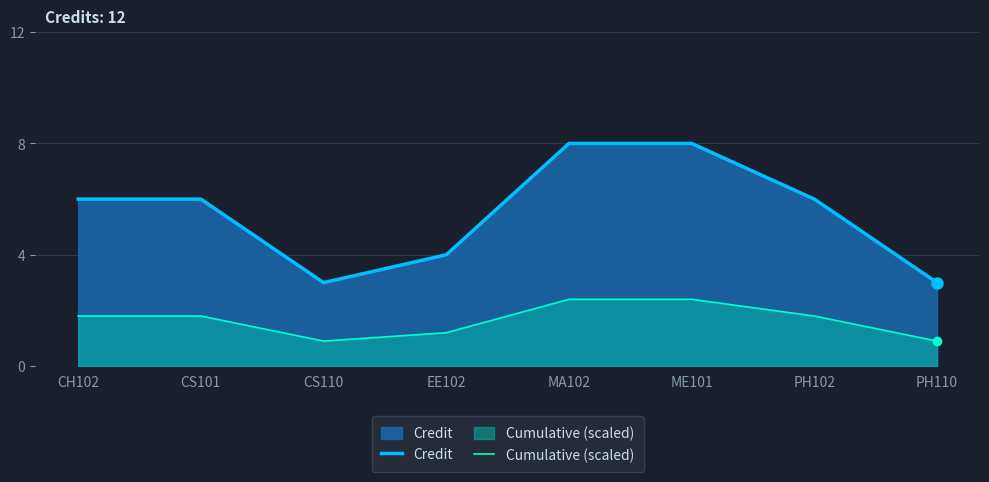

The Credit series shows 8.0 at MA102. True or false?

True